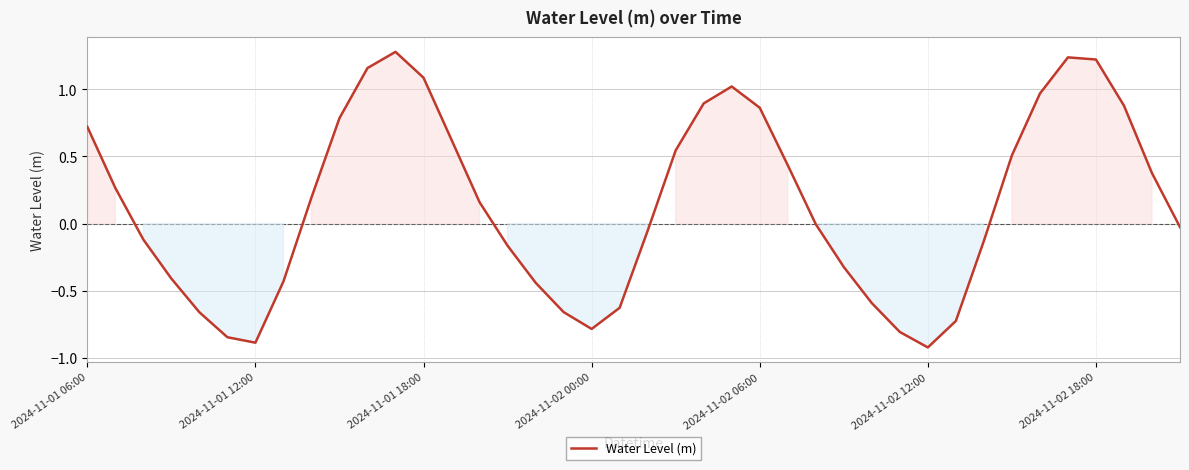

What is the difference between the maximum and minimum values?

2.2